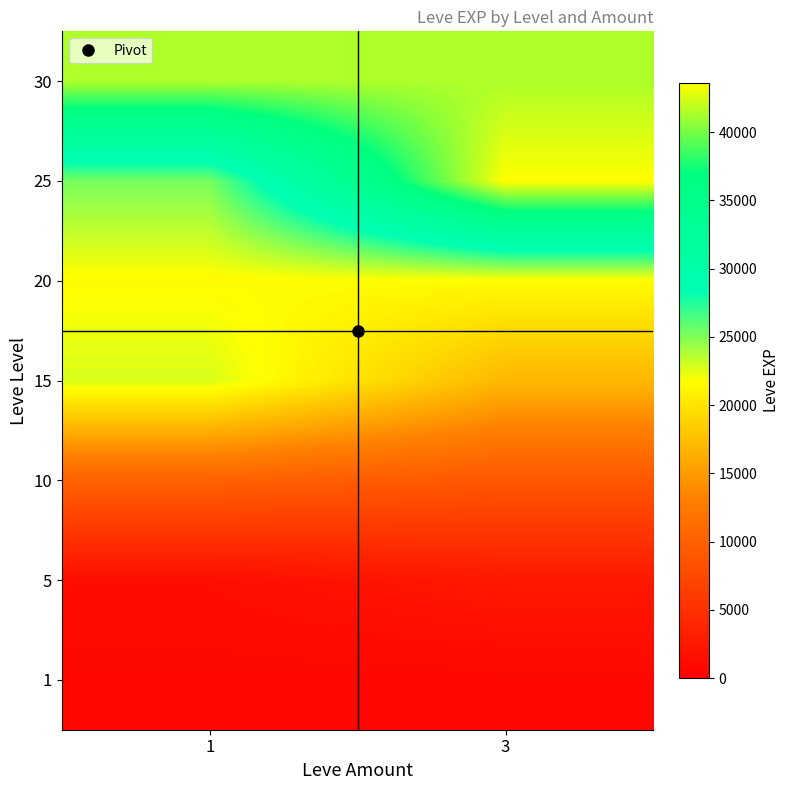

List the series in order of their peak value, lowest first.

1, 5, 10, 20, 15, 30, 25